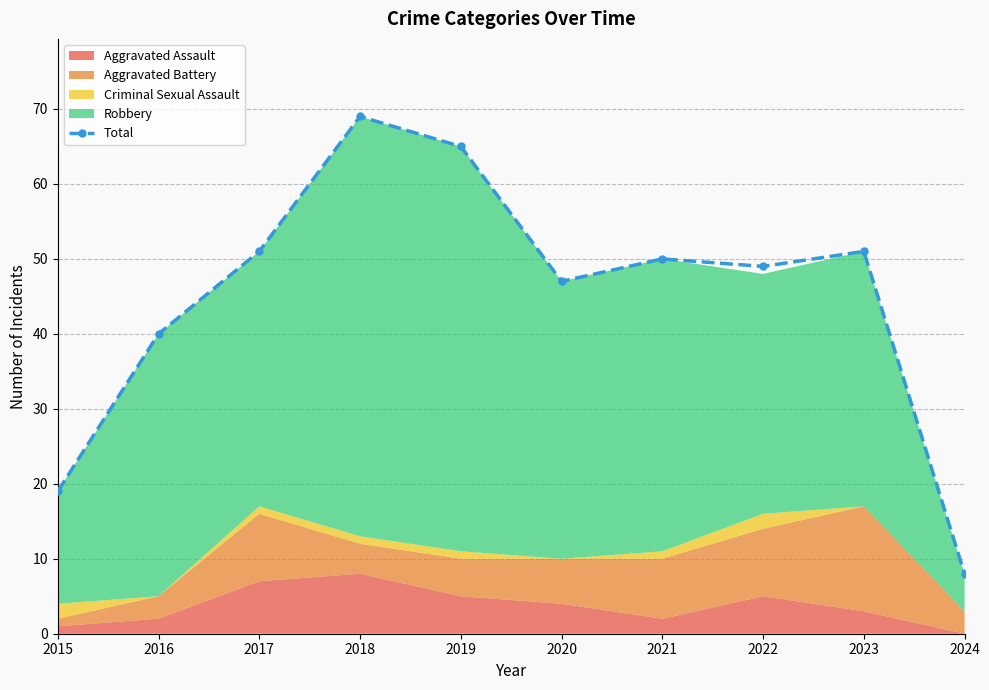

Reading left to right, transcribe all the data shown in this chart.

19	40	51	69	65	47	50	49	51	8